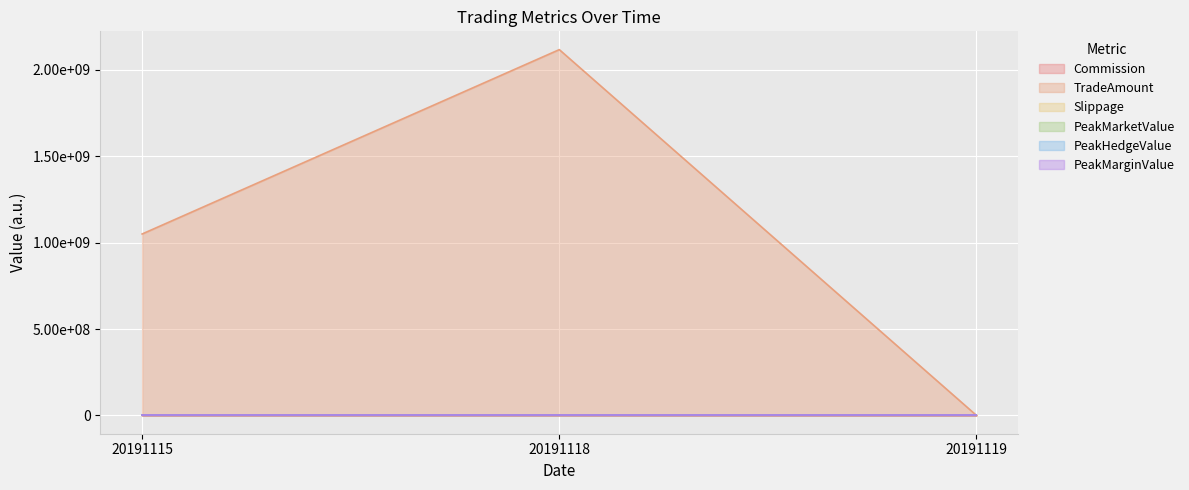

Does the chart display data point markers on the line(s)?

No